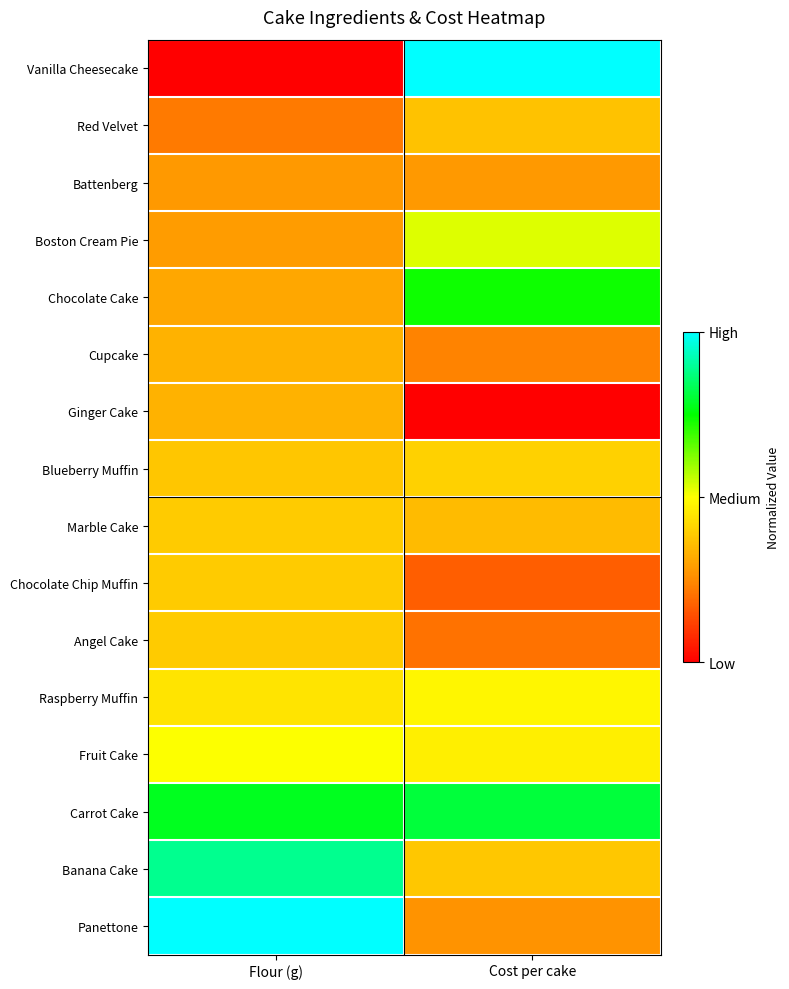

Which series has the largest range (max minus min)?

Vanilla Cheesecake